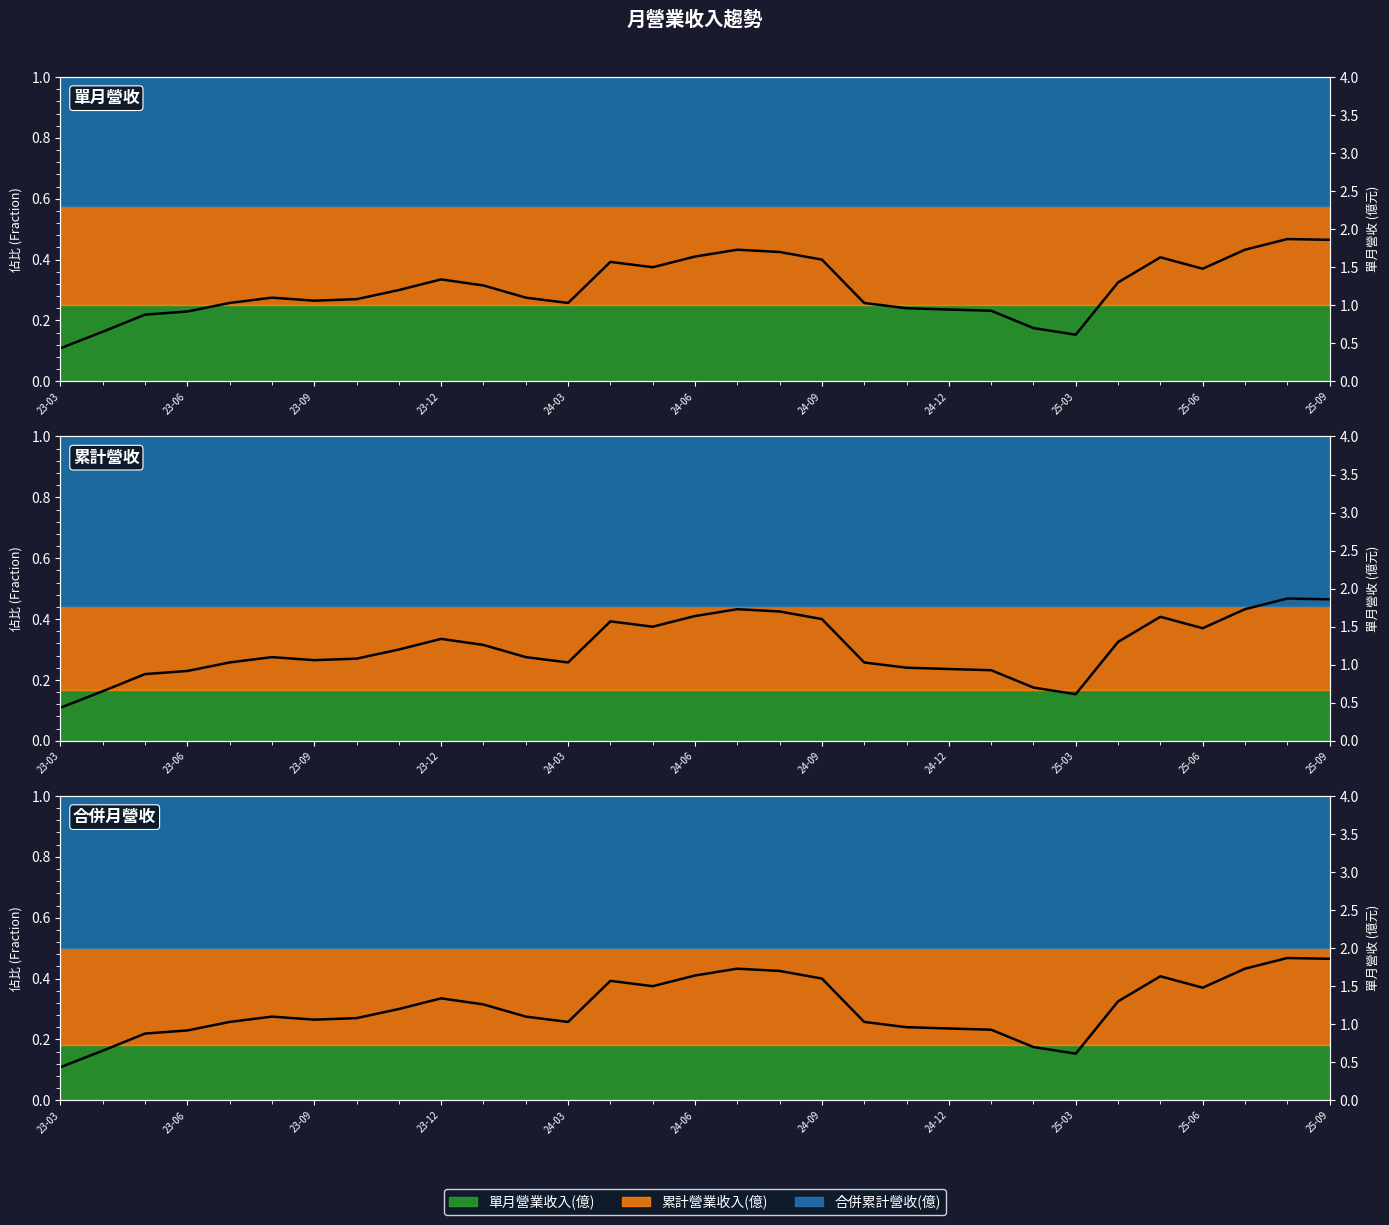

Reading right to left, transcribe all the data shown in this chart.

1.9	1.9	1.7	1.5	1.6	1.3	0.6	0.7	0.9	0.9	1.0	1.0	1.6	1.7	1.7	1.6	1.5	1.6	1.0	1.1	1.3	1.3	1.2	1.1	1.1	1.1	1.0	0.9	0.9	0.7	0.4